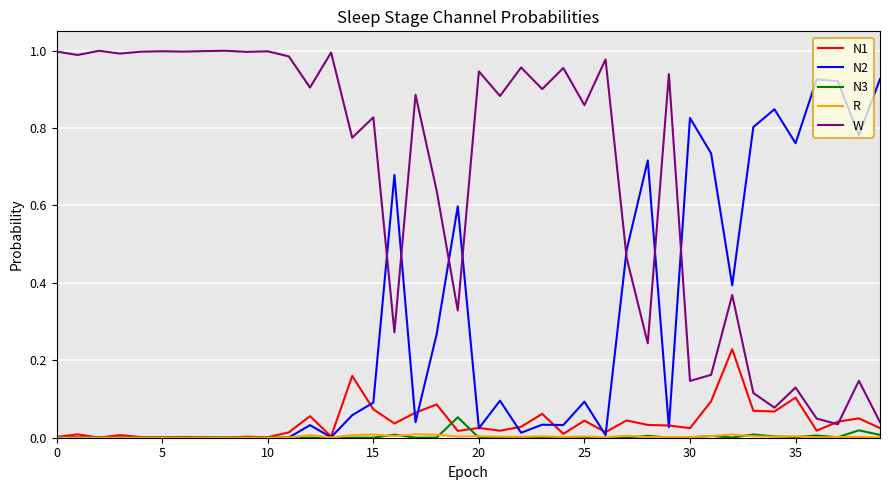

Which series has the largest total across all categories?

W